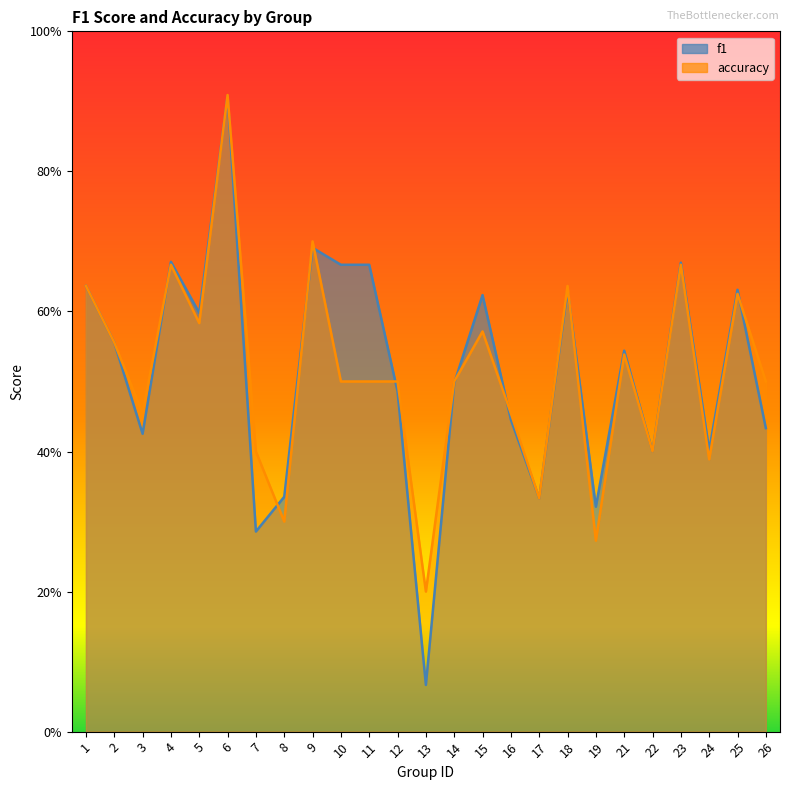

What are all the series names shown in the legend?

f1, accuracy